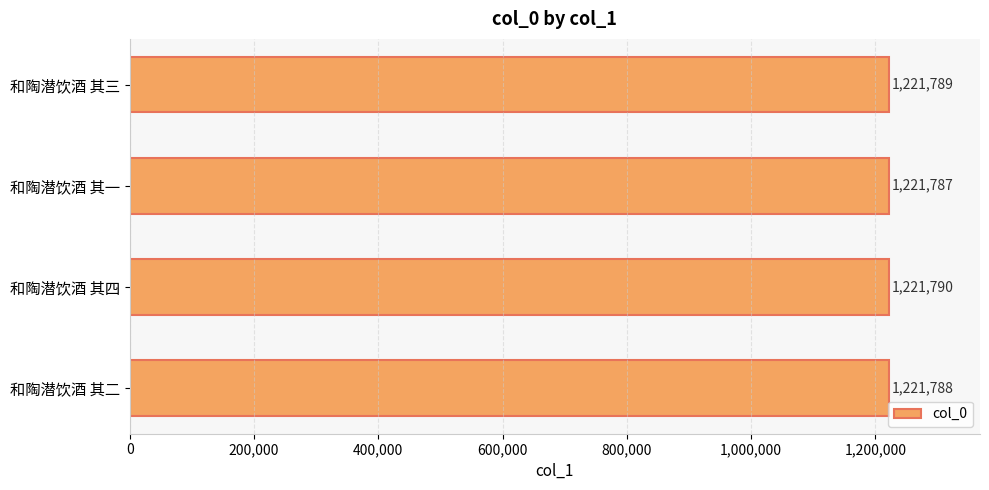

Reading top to bottom, list all the values displayed in this chart.

和陶潜饮酒 其三=1221789	和陶潜饮酒 其一=1221787	和陶潜饮酒 其四=1221790	和陶潜饮酒 其二=1221788